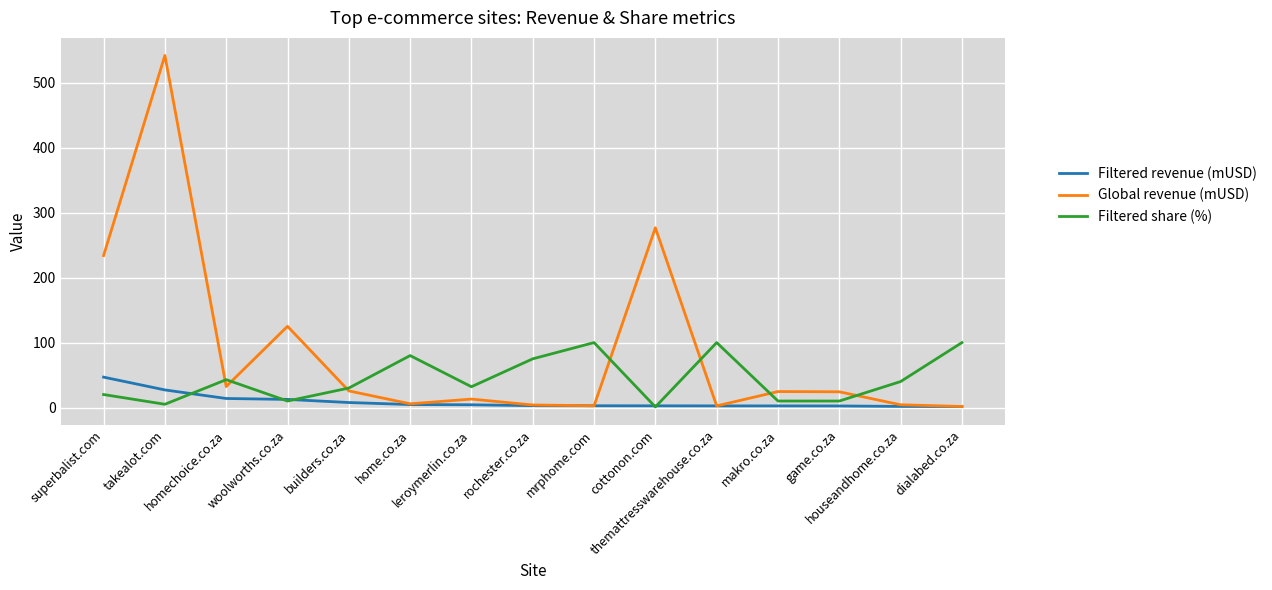

How many lines are shown in the chart?

3